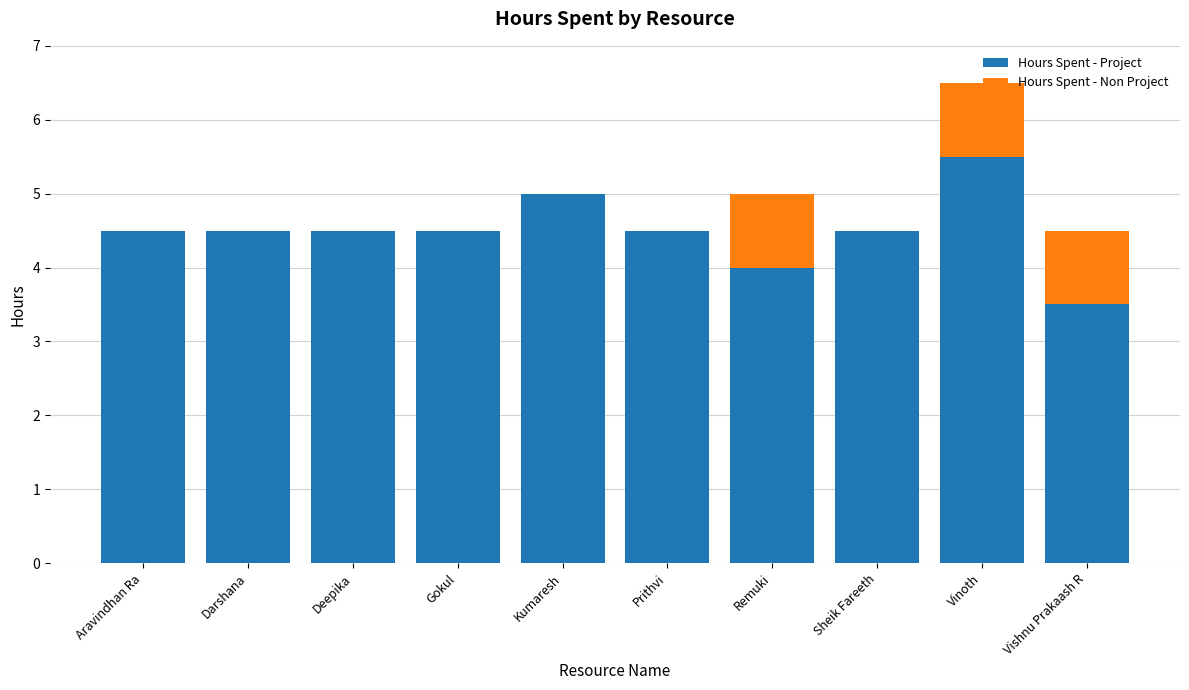

What are all the series names shown in the legend?

Hours Spent - Project, Hours Spent - Non Project